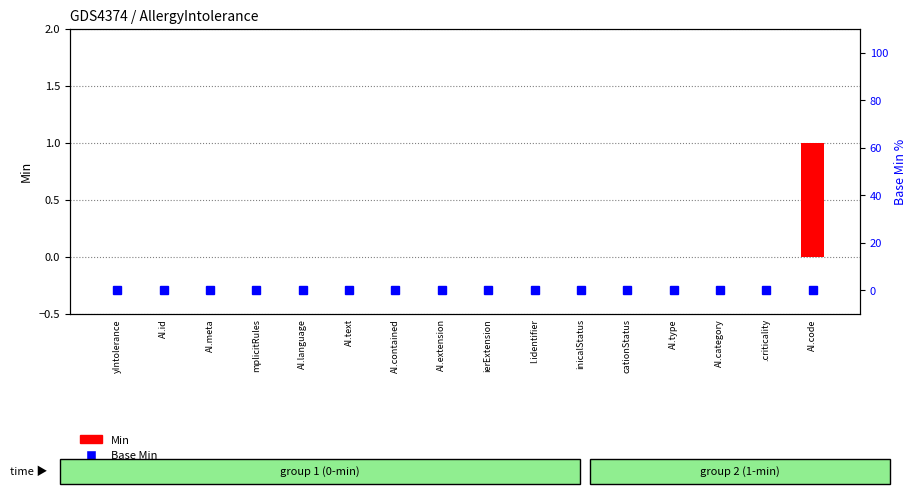

Is the value of Base Min at AI.id greater than the value of Min at AI.meta?

No